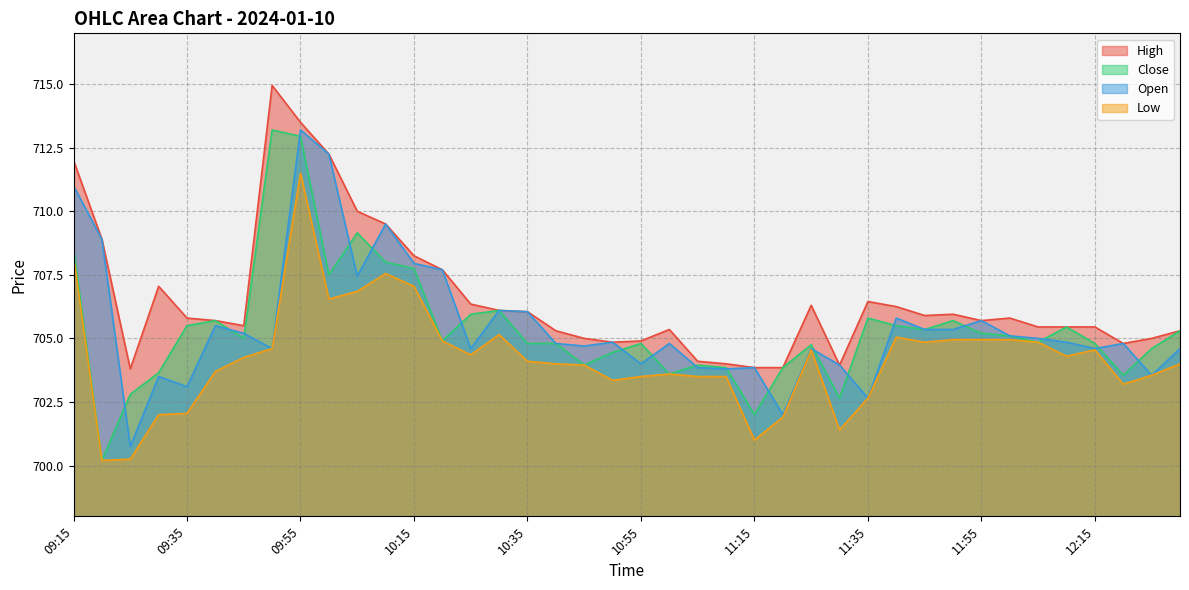

At which label does Low reach its minimum?

09:20